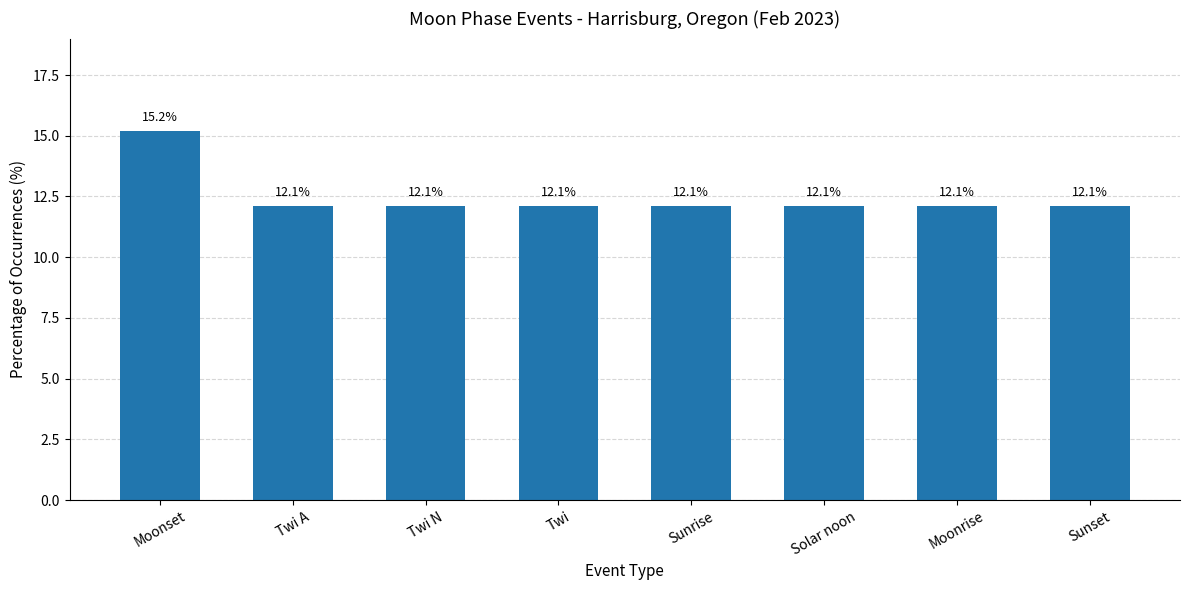

What is the sum of the values at Moonrise and Solar noon?

24.2